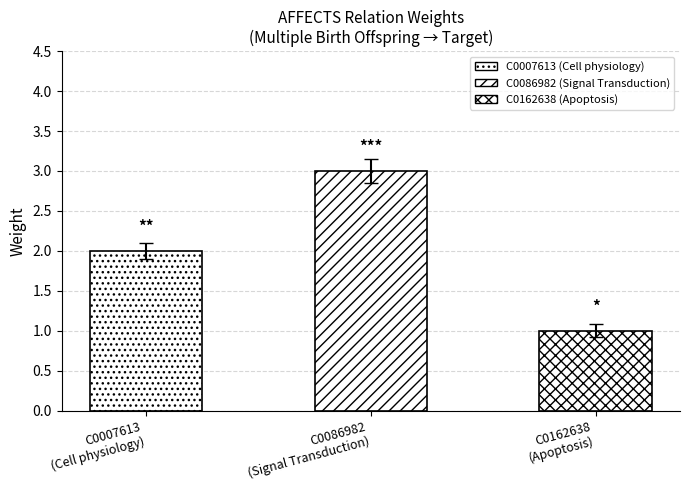

Which label corresponds to the smallest value in the chart?

C0162638
(Apoptosis)